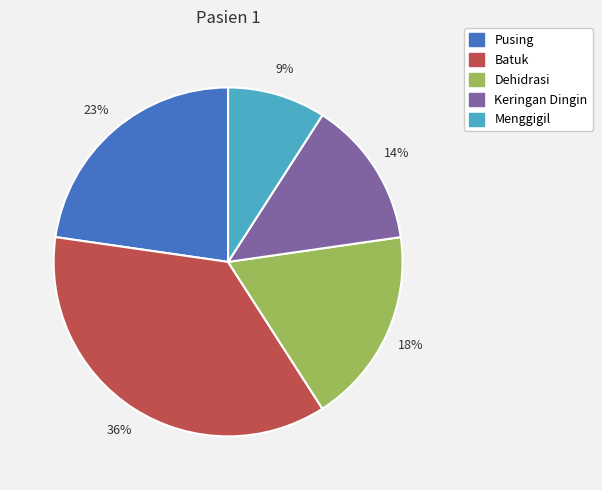

How many slices are in this pie chart?

5